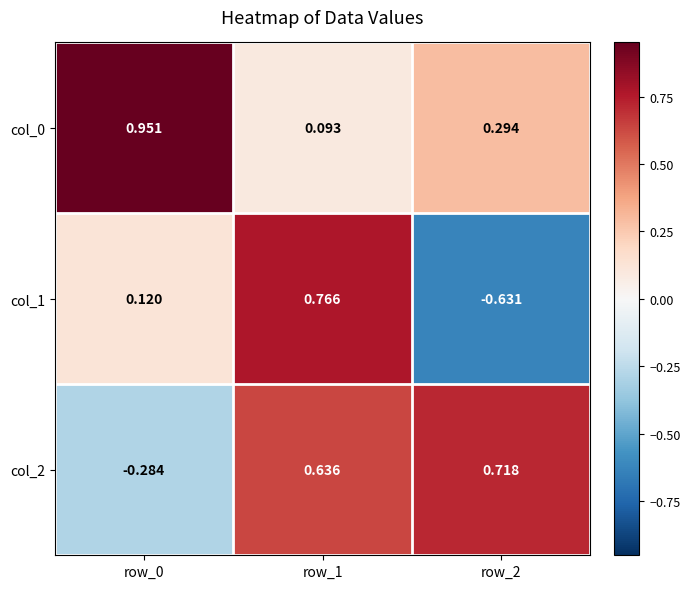

Count the number of categories in the chart.

3